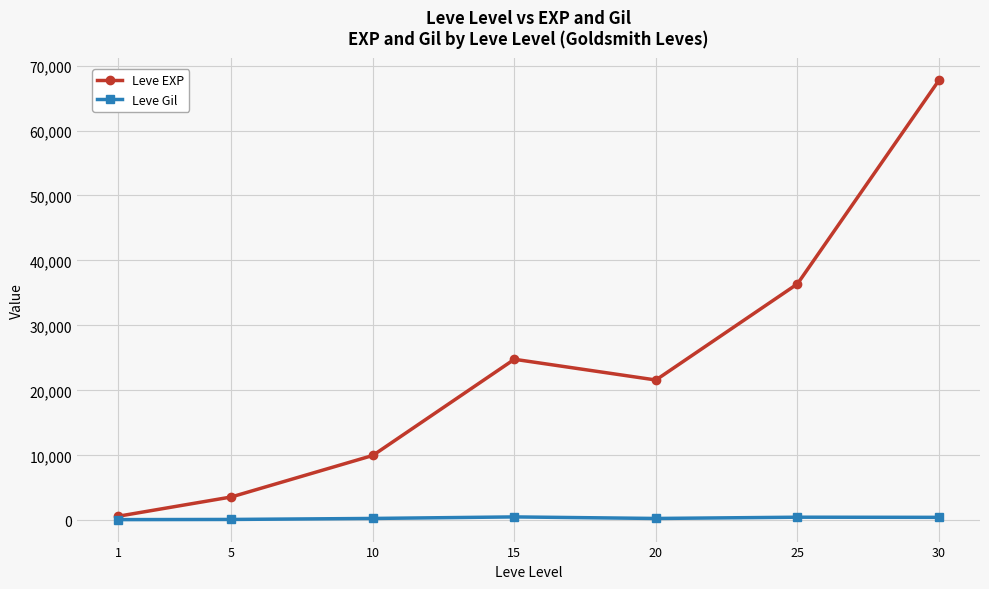

Does the chart display data point markers on the line(s)?

Yes